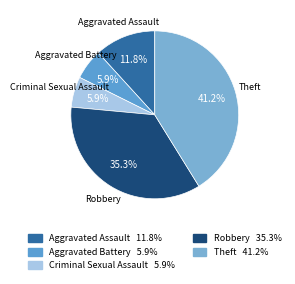

To the nearest percent, what percentage of the pie is Robbery?

35%